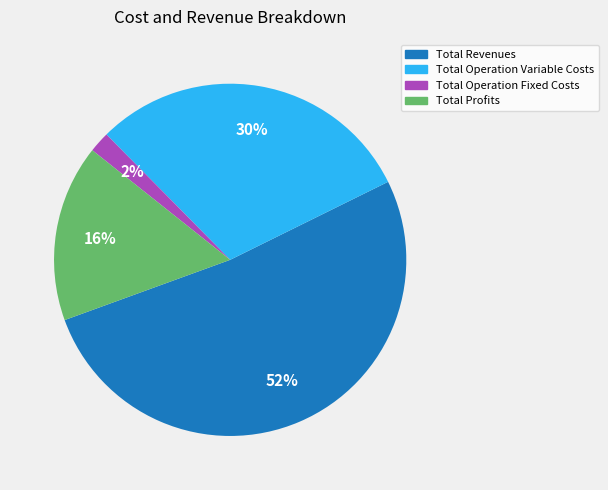

To the nearest percent, what is the difference between the largest and smallest slice percentages?

50%